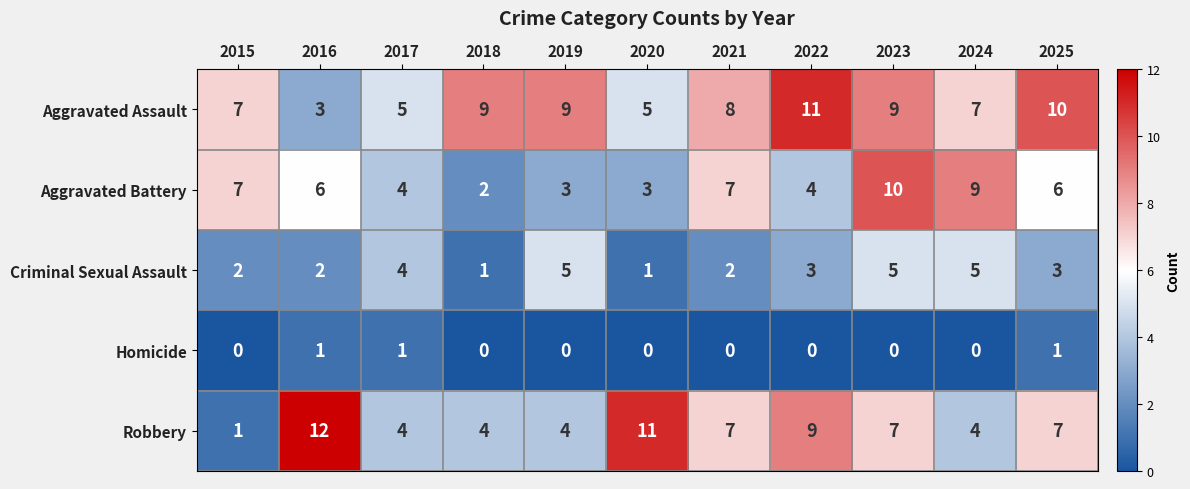

What is the maximum value for Criminal Sexual Assault?

5